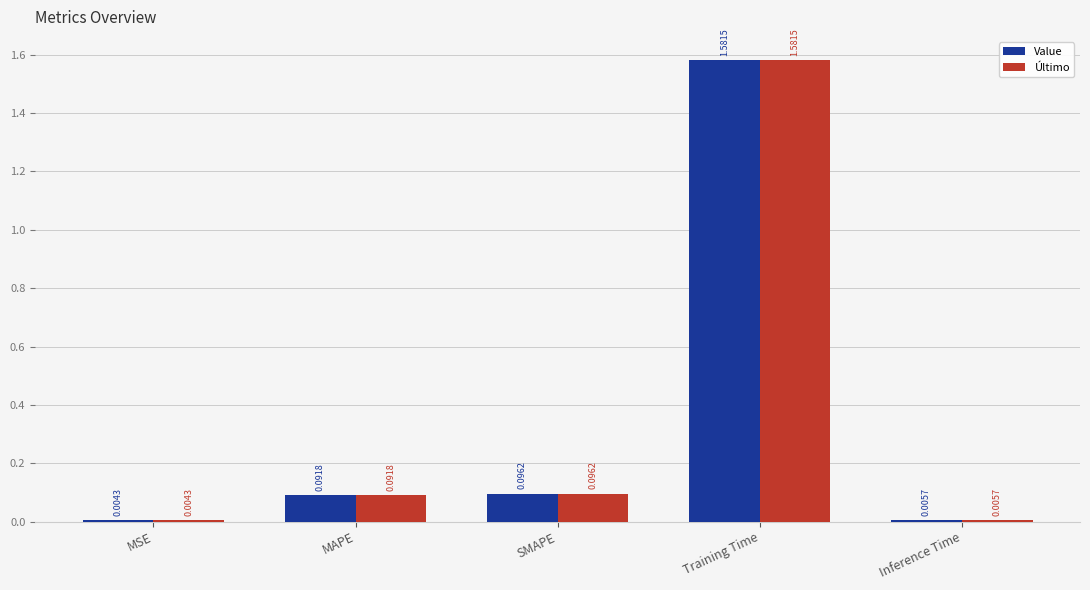

What is the sum of the Último values at MAPE and Training Time?

1.7